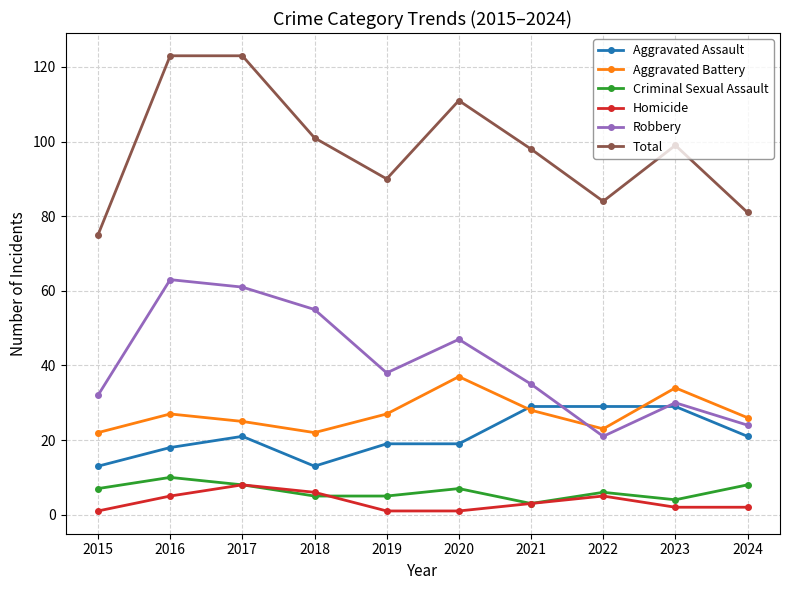

True or false: Criminal Sexual Assault and Total cross at least once.

False